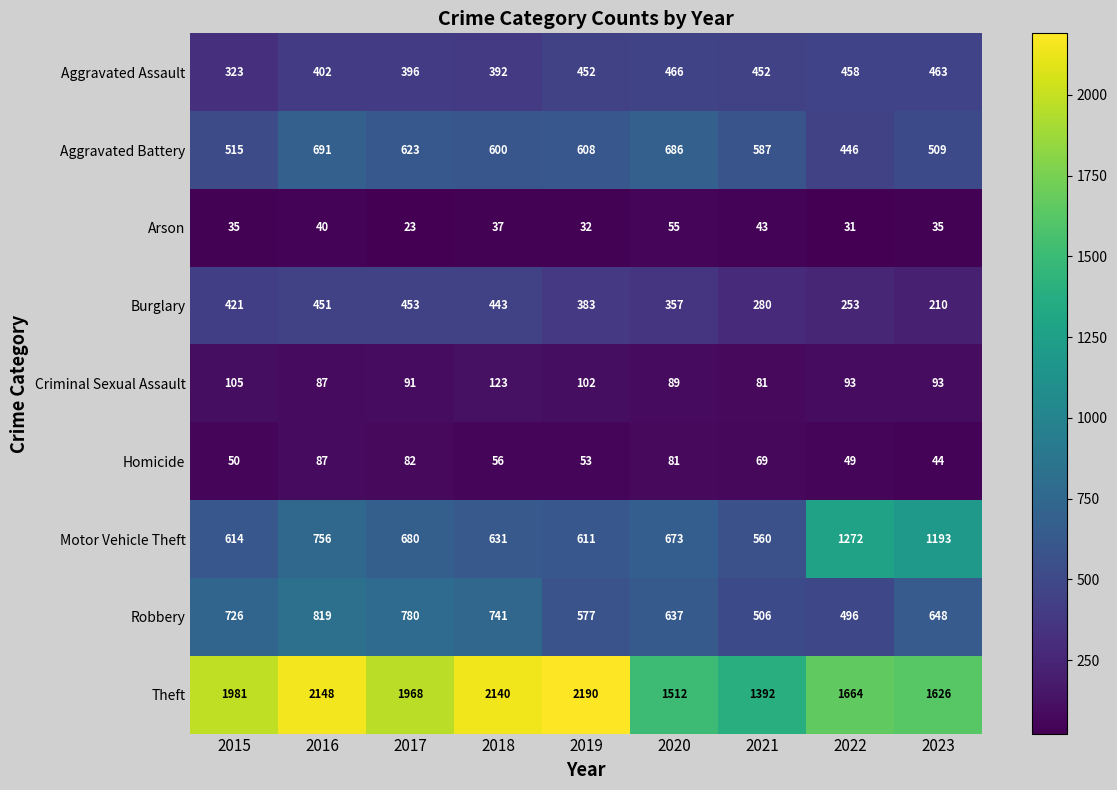

At how many categories does at least one series exceed 259?

9